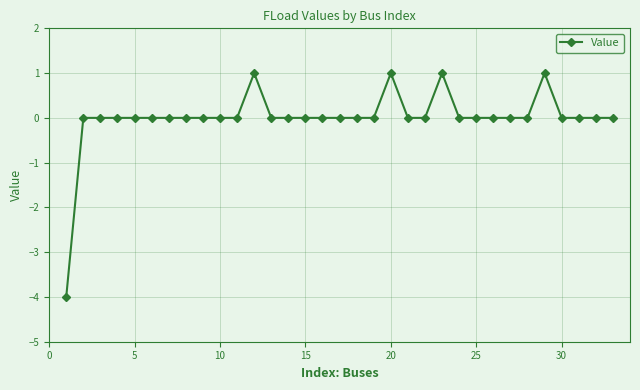

True or false: there are more than 0 points higher than both neighbors.

True